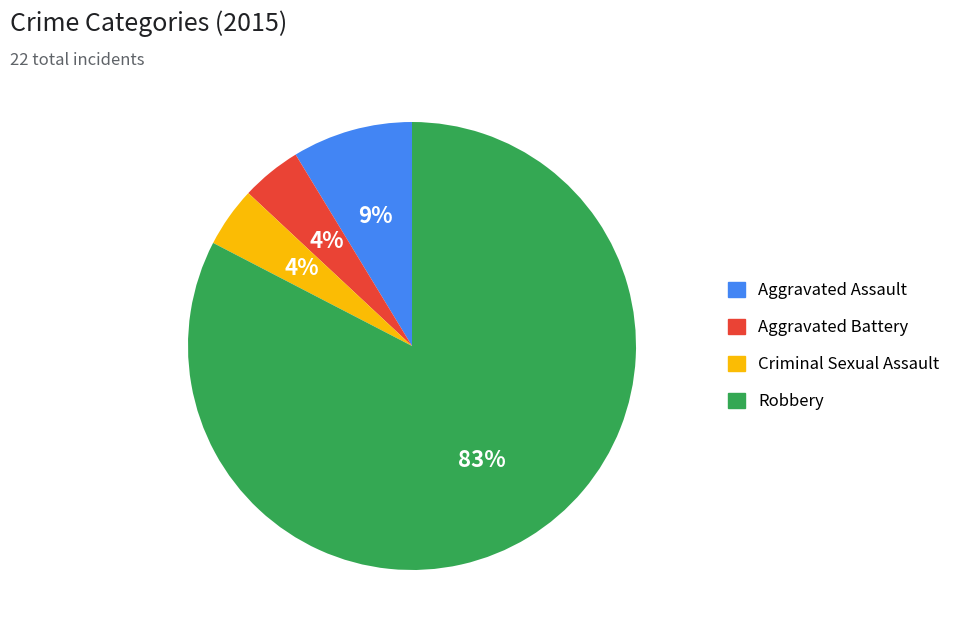

Is it true that Robbery is 83% of the pie?

True